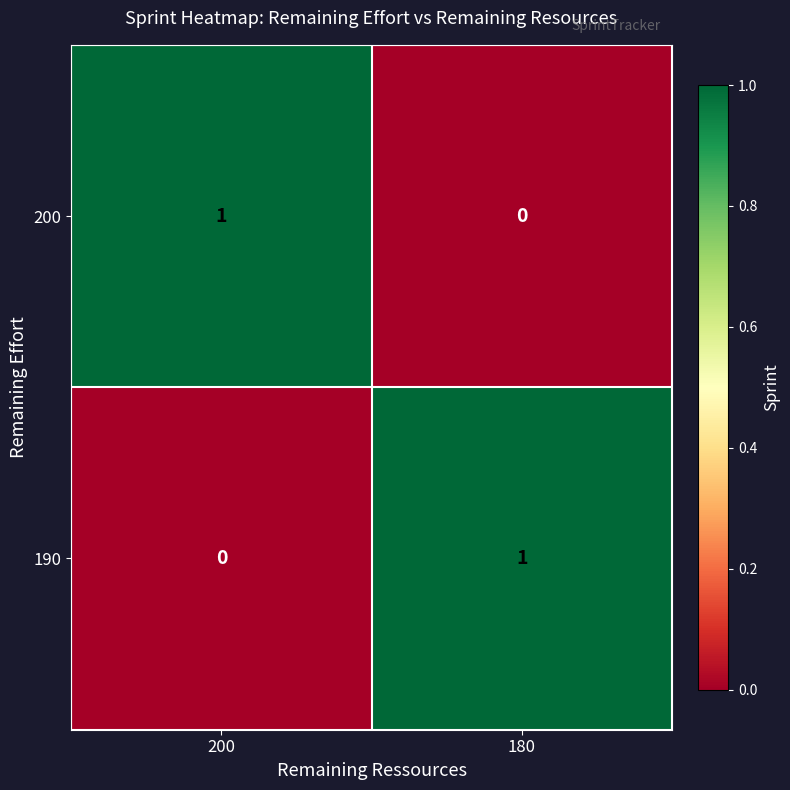

Rank the series at 180 from lowest to highest value.

200, 190